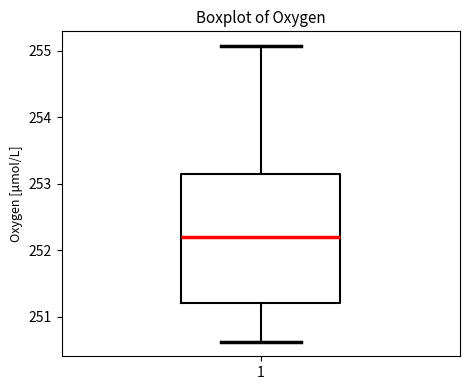

Read this box plot against the y-axis: the position of the median line, the range covered by the box, and the ends of both whiskers. The values are not printed on the chart, so give them approximately, as read against the axis.

median 252.2, box 251.2 to 253.1, whiskers 250.6 to 255.1